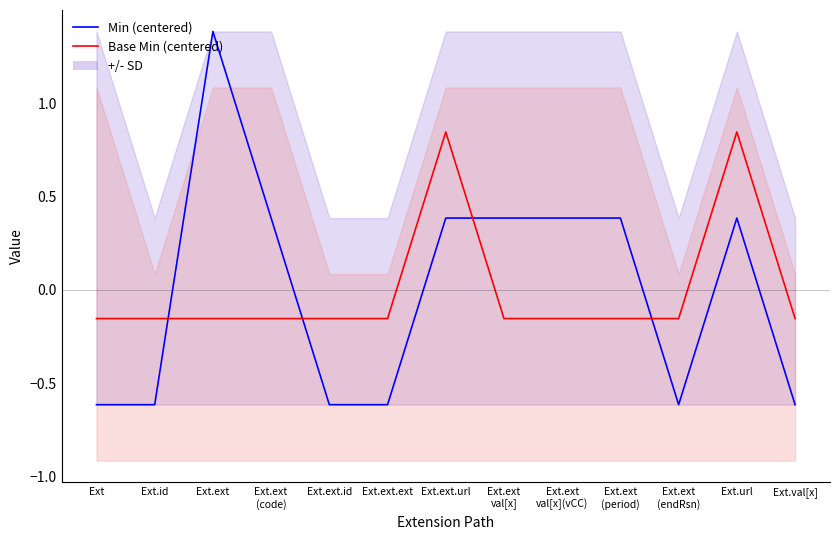

How many values in Base Min (centered) are above zero?

2